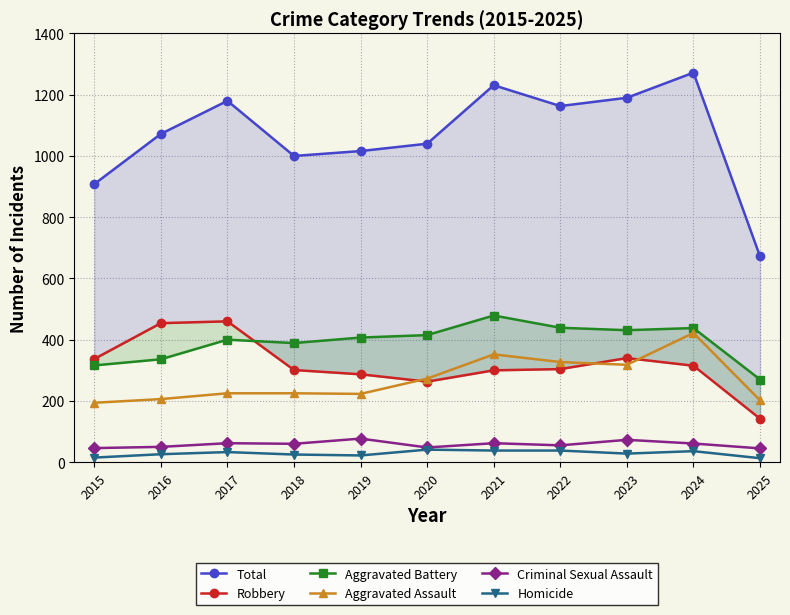

How many data points in Robbery are above 304?

5